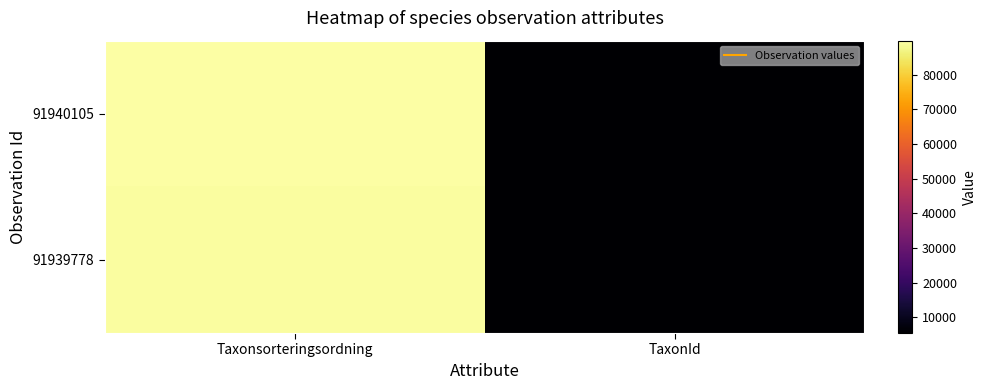

Reading left to right, list all the values displayed in this chart.

91940105: Taxonsorteringsordning=89789	TaxonId=5420
91939778: Taxonsorteringsordning=89412	TaxonId=5442